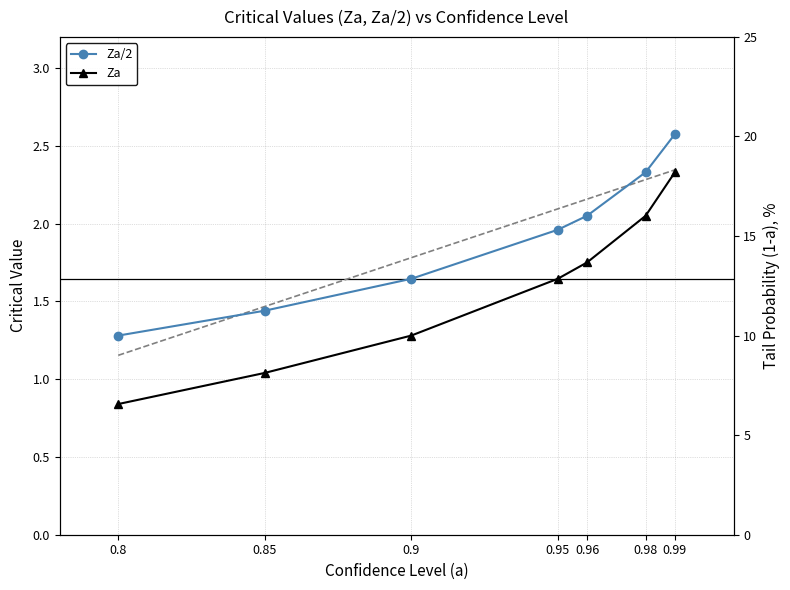

What is the difference between the maximum and minimum values in the Za/2 trend series?

1.2